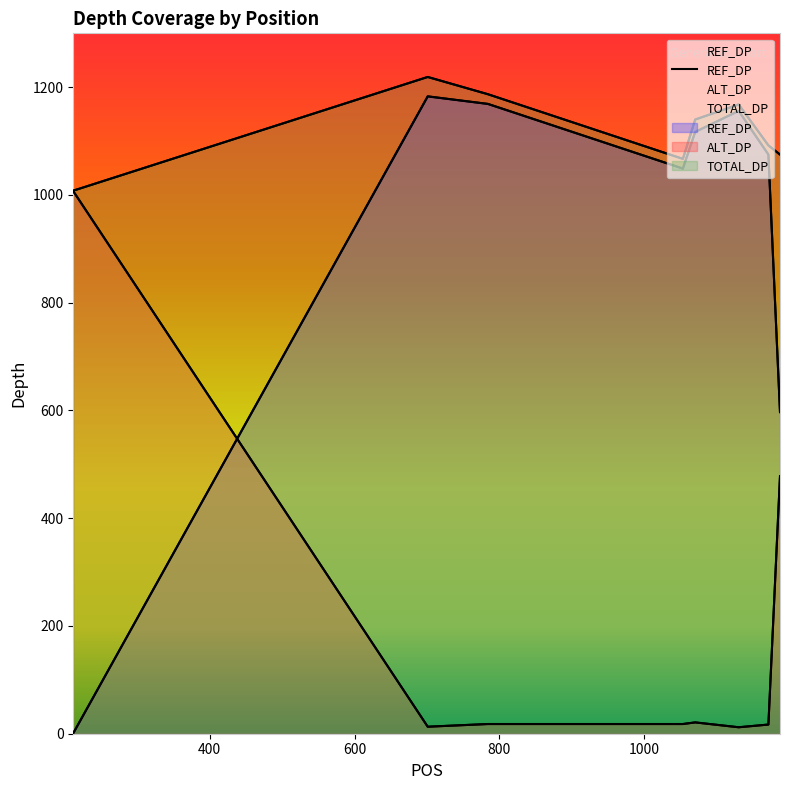

True or false: REF_DP has a value of 1970 at 701.

False